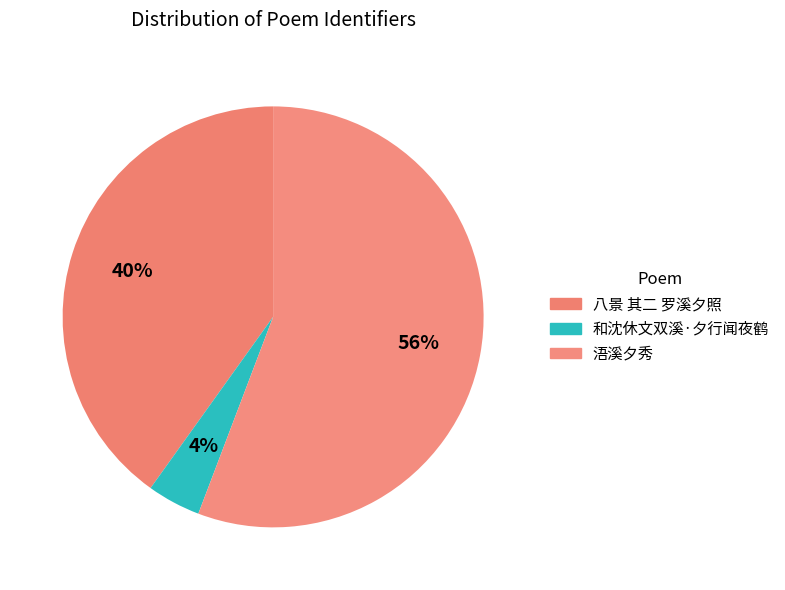

How many segments does this pie chart have?

3